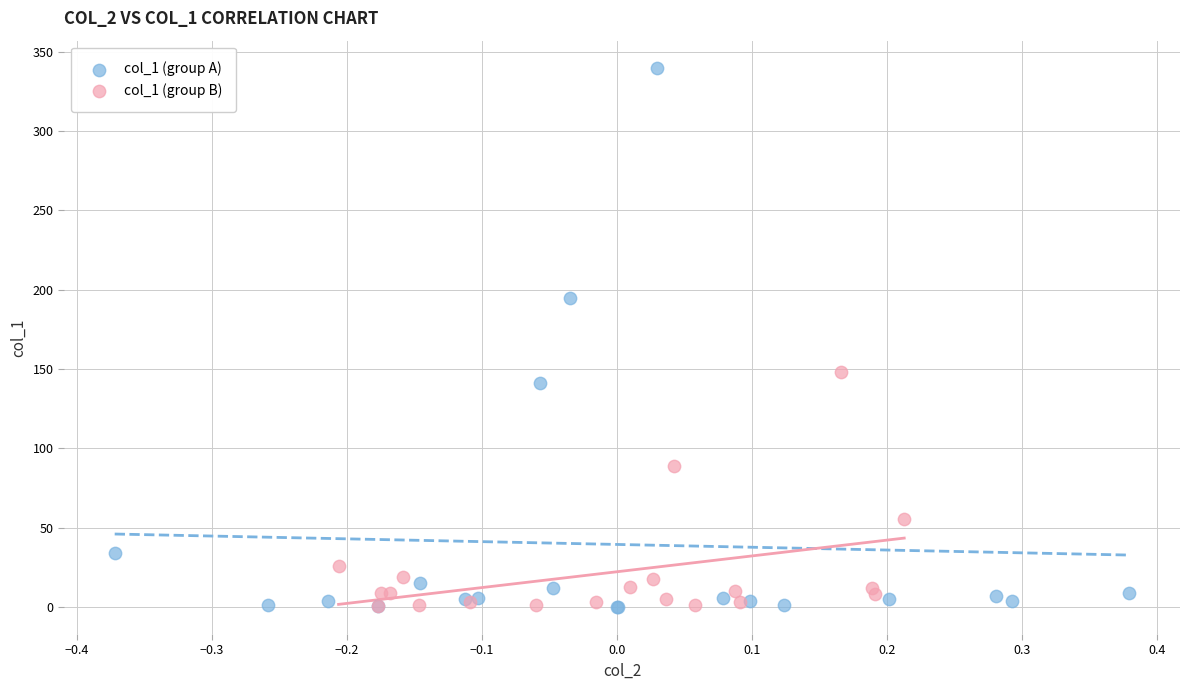

Which series reaches the maximum Y coordinate?

col_1 (group A)